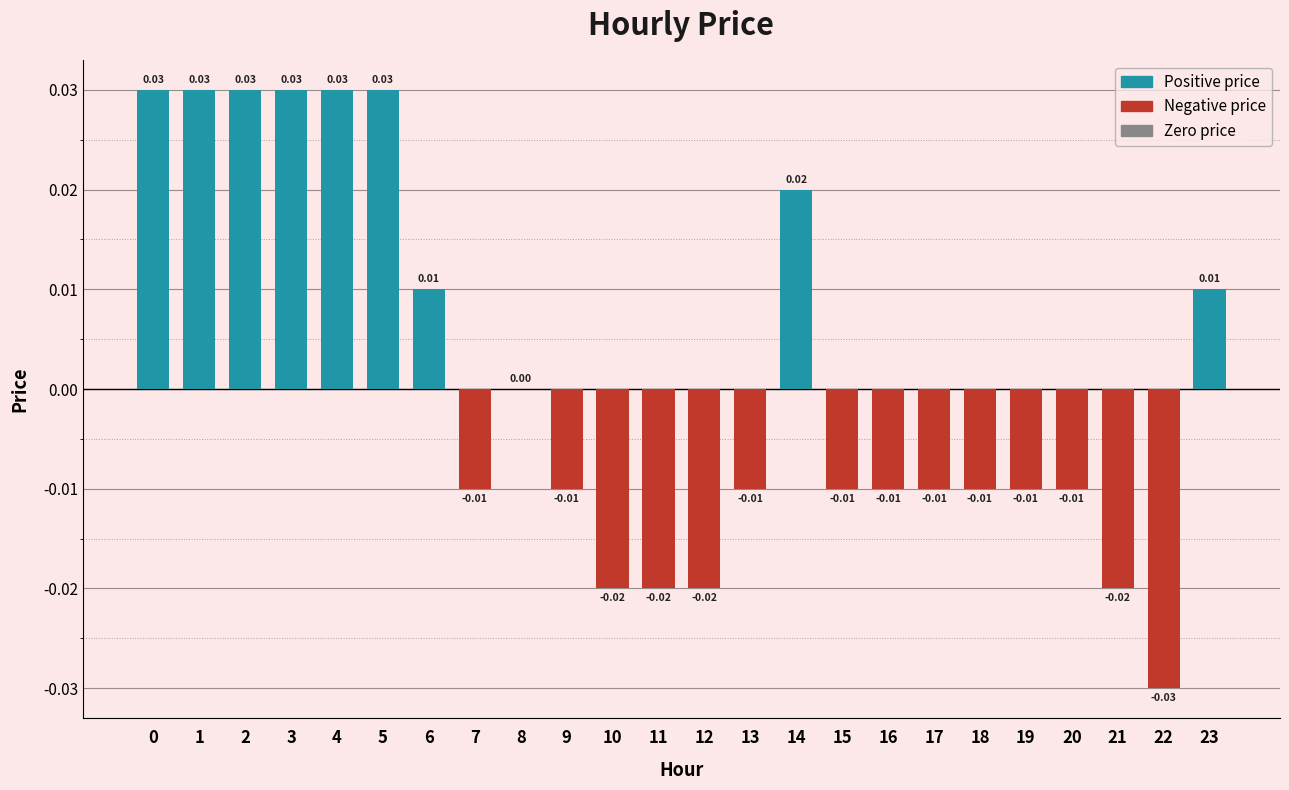

Between 23 and 3, which is larger?

3